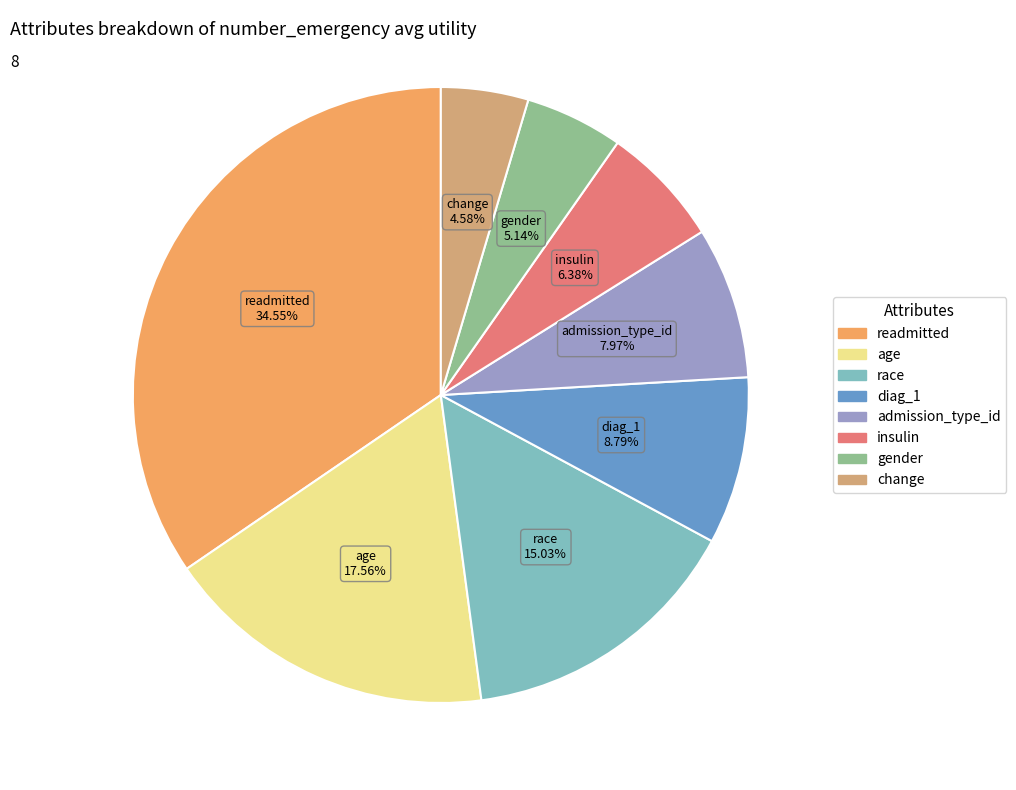

Rank the categories by value from lowest to highest.

change, gender, insulin, admission_type_id, diag_1, race, age, readmitted